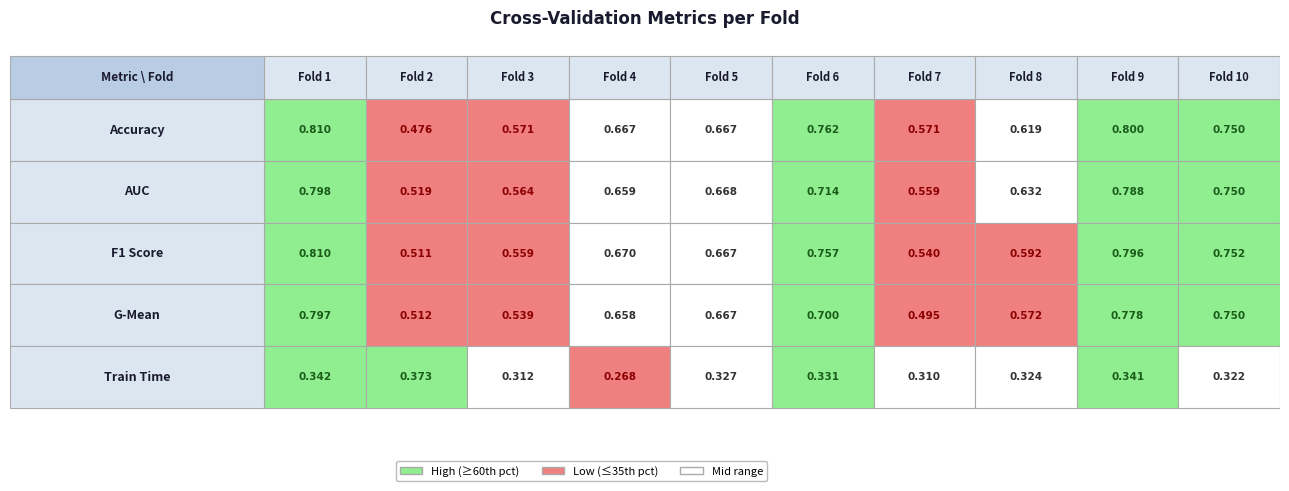

At how many categories does at least one series exceed 0?

10